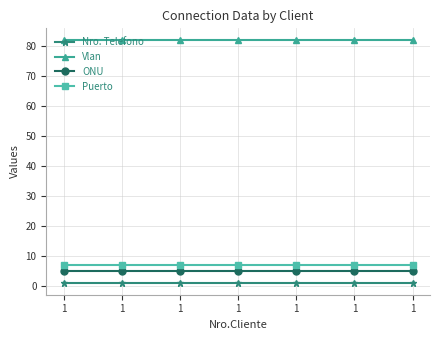

True or false: Puerto and ONU intersect in this chart.

False